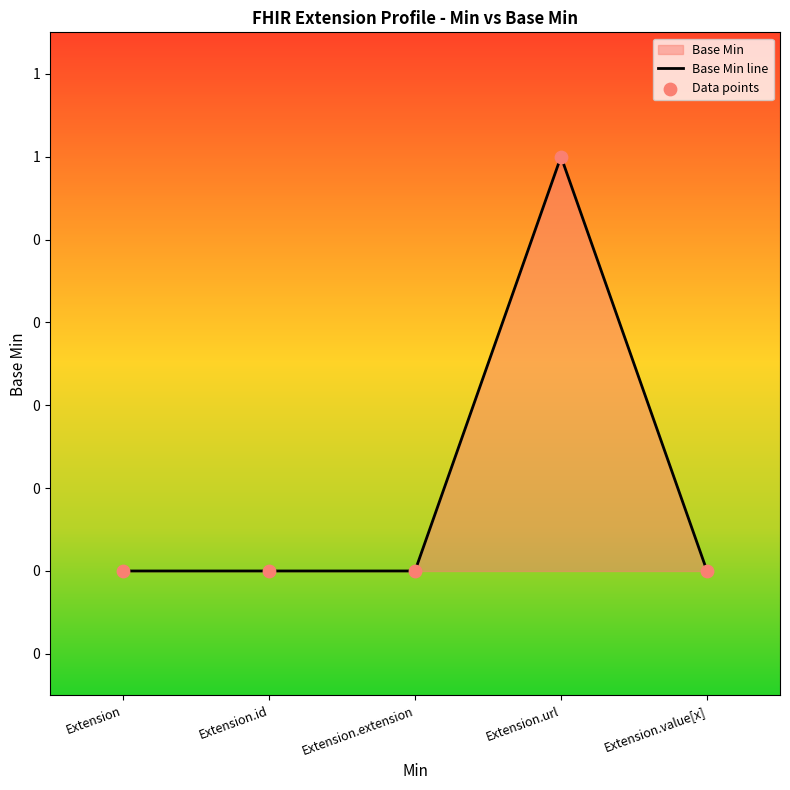

Between Extension.value[x] and Extension, which is larger?

Extension.value[x]